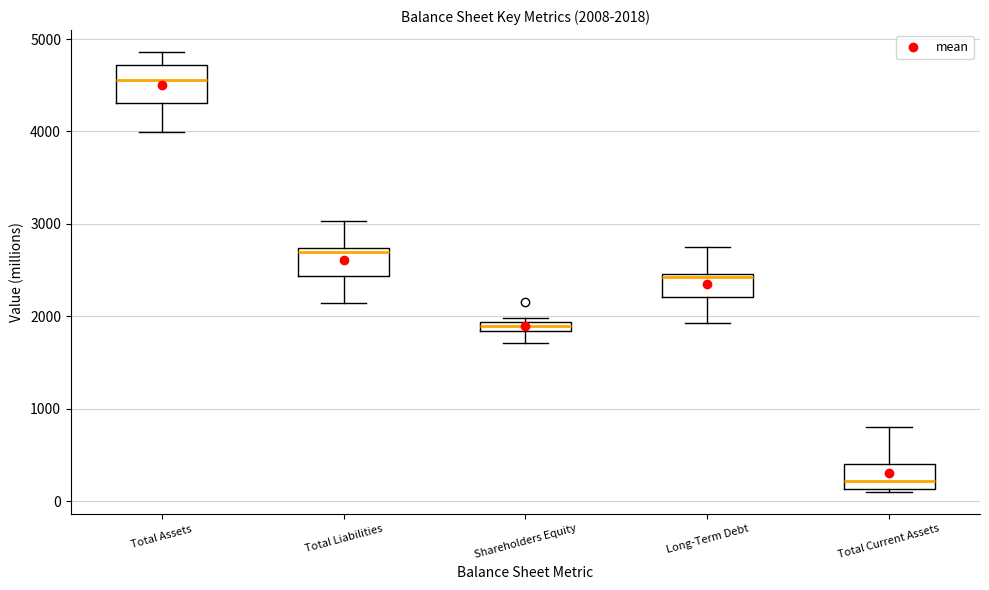

Which box has the lowest median line?

Total Current Assets